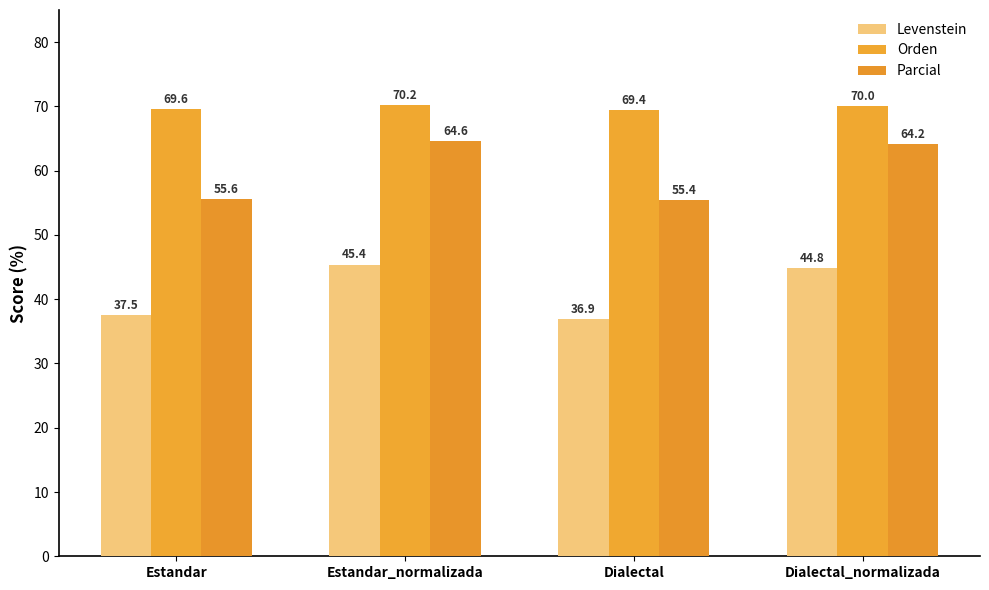

What is the label of the 2nd bar from the right?

Dialectal